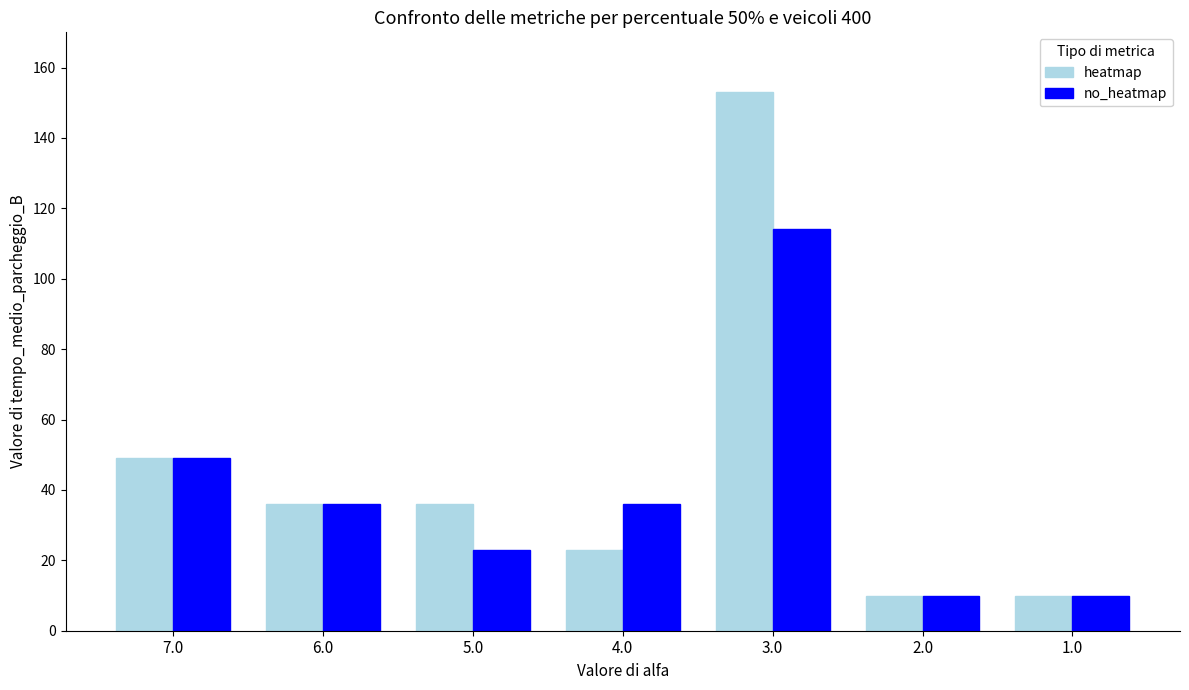

How many series are shown in this chart?

2